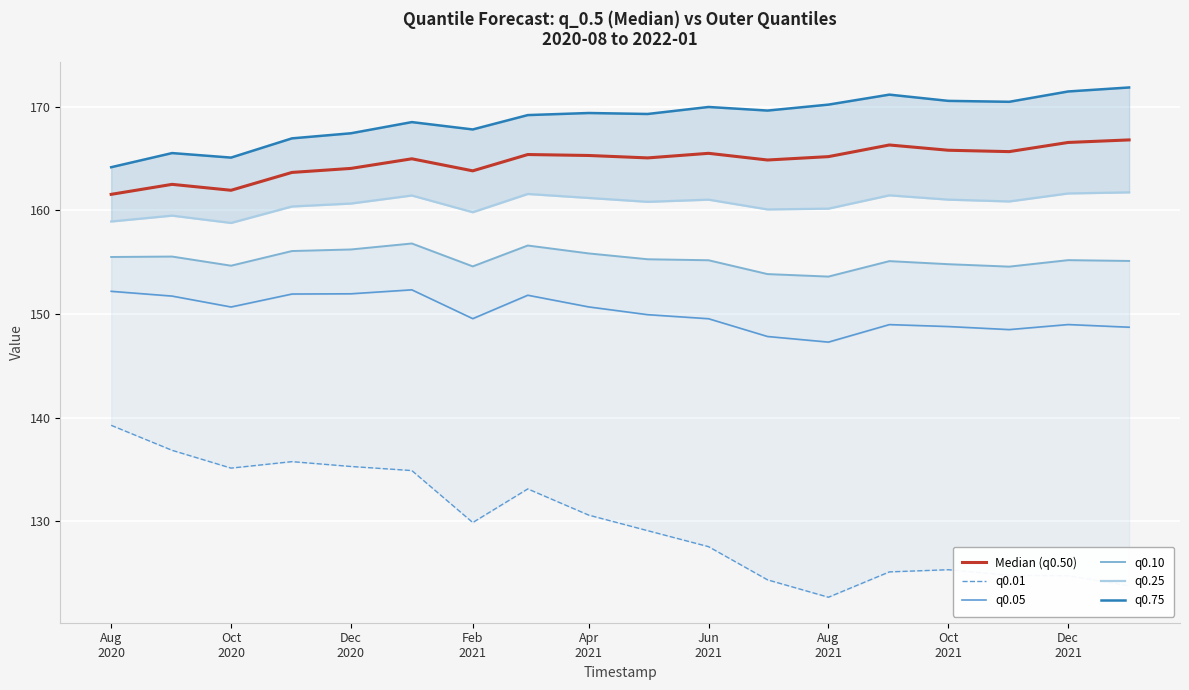

What is the label of the 1st point from the left?

Aug
2020